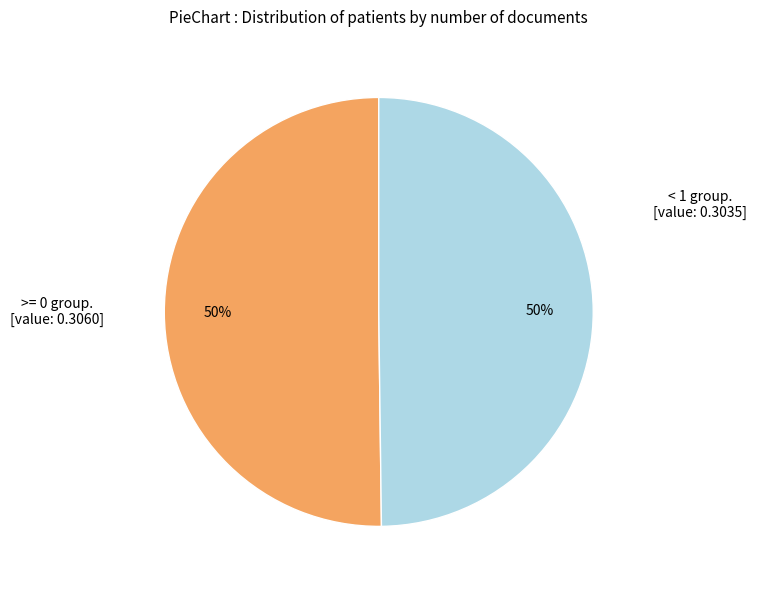

To the nearest percent, what is the average slice percentage?

50%